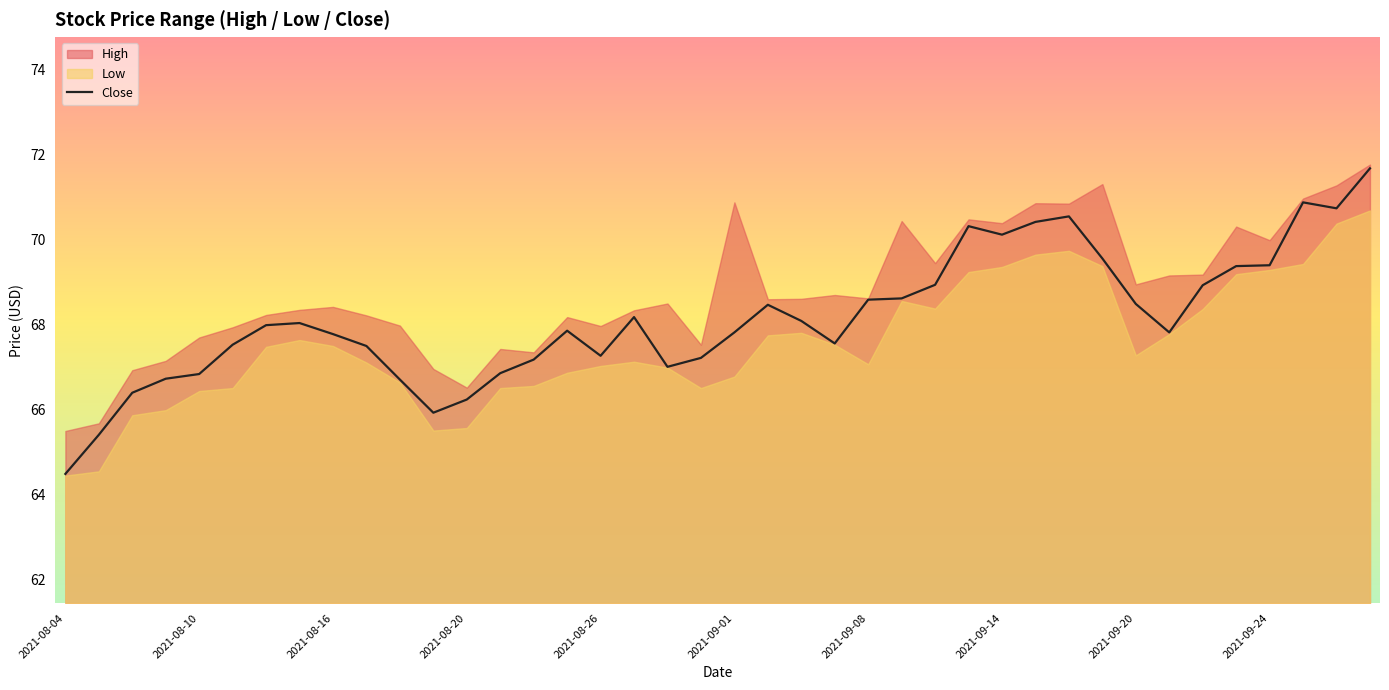

What is the highest value of the Close series?

71.7